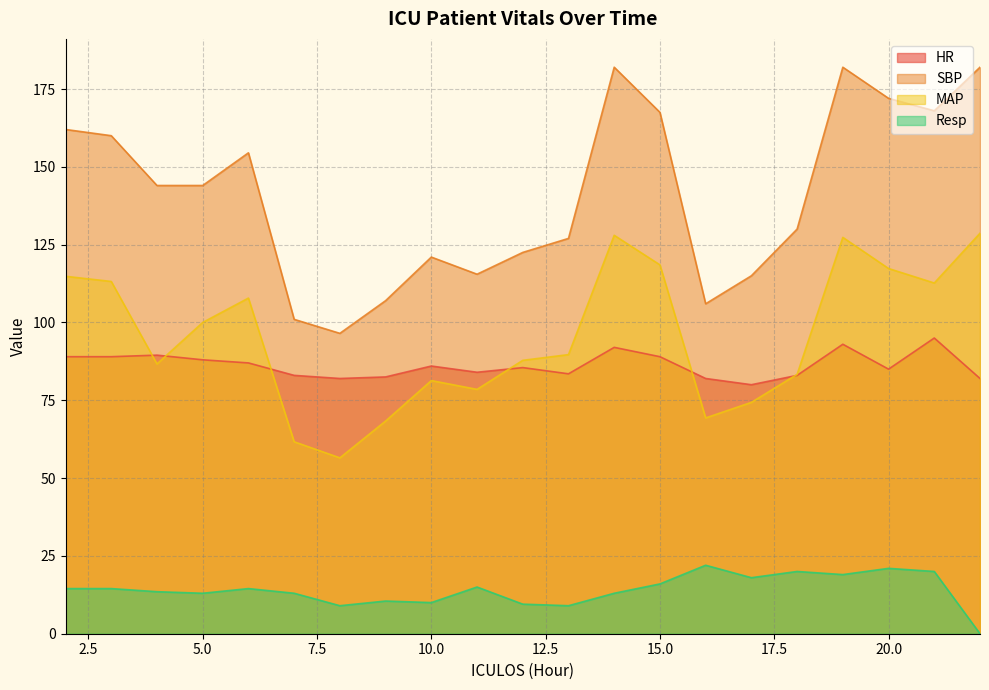

What are all the series names shown in the legend?

HR, SBP, MAP, Resp